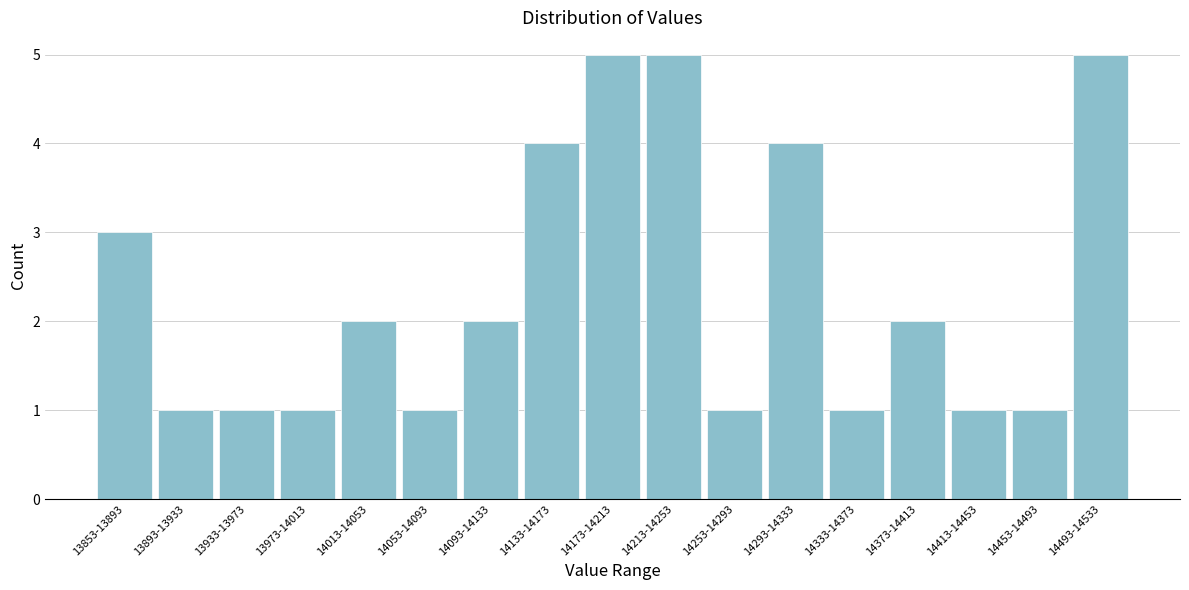

Reading right to left, transcribe all the data shown in this chart.

14493-14533=5	14453-14493=1	14413-14453=1	14373-14413=2	14333-14373=1	14293-14333=4	14253-14293=1	14213-14253=5	14173-14213=5	14133-14173=4	14093-14133=2	14053-14093=1	14013-14053=2	13973-14013=1	13933-13973=1	13893-13933=1	13853-13893=3